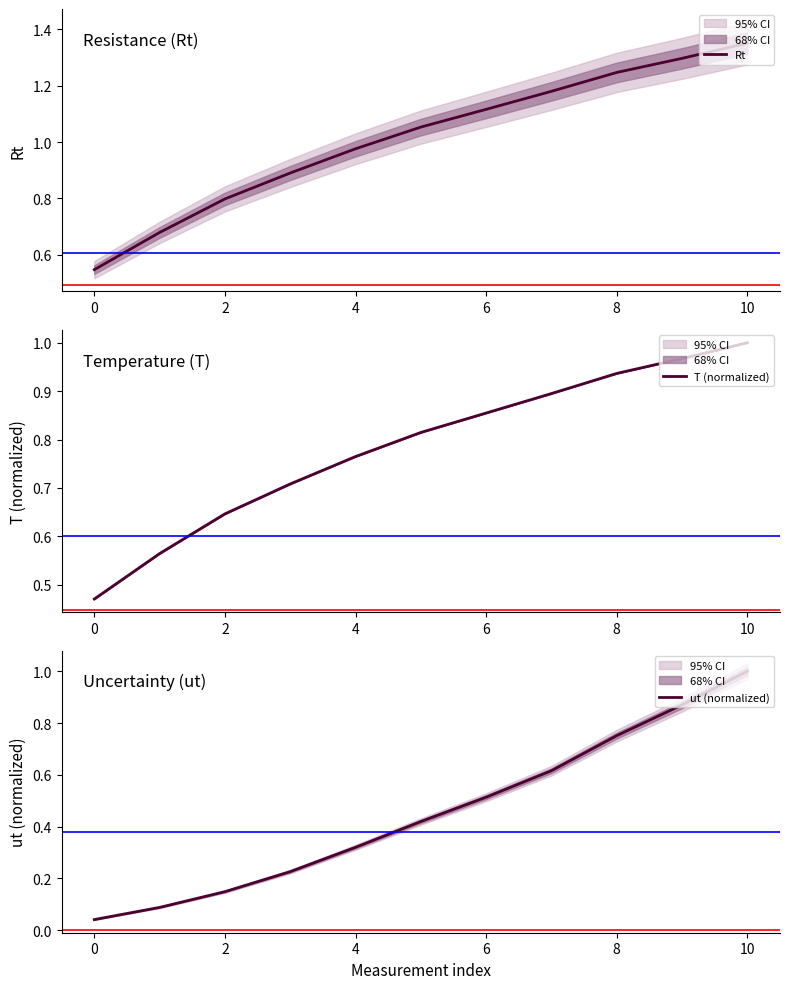

True or false: ut (normalized) and Rt intersect in this chart.

False